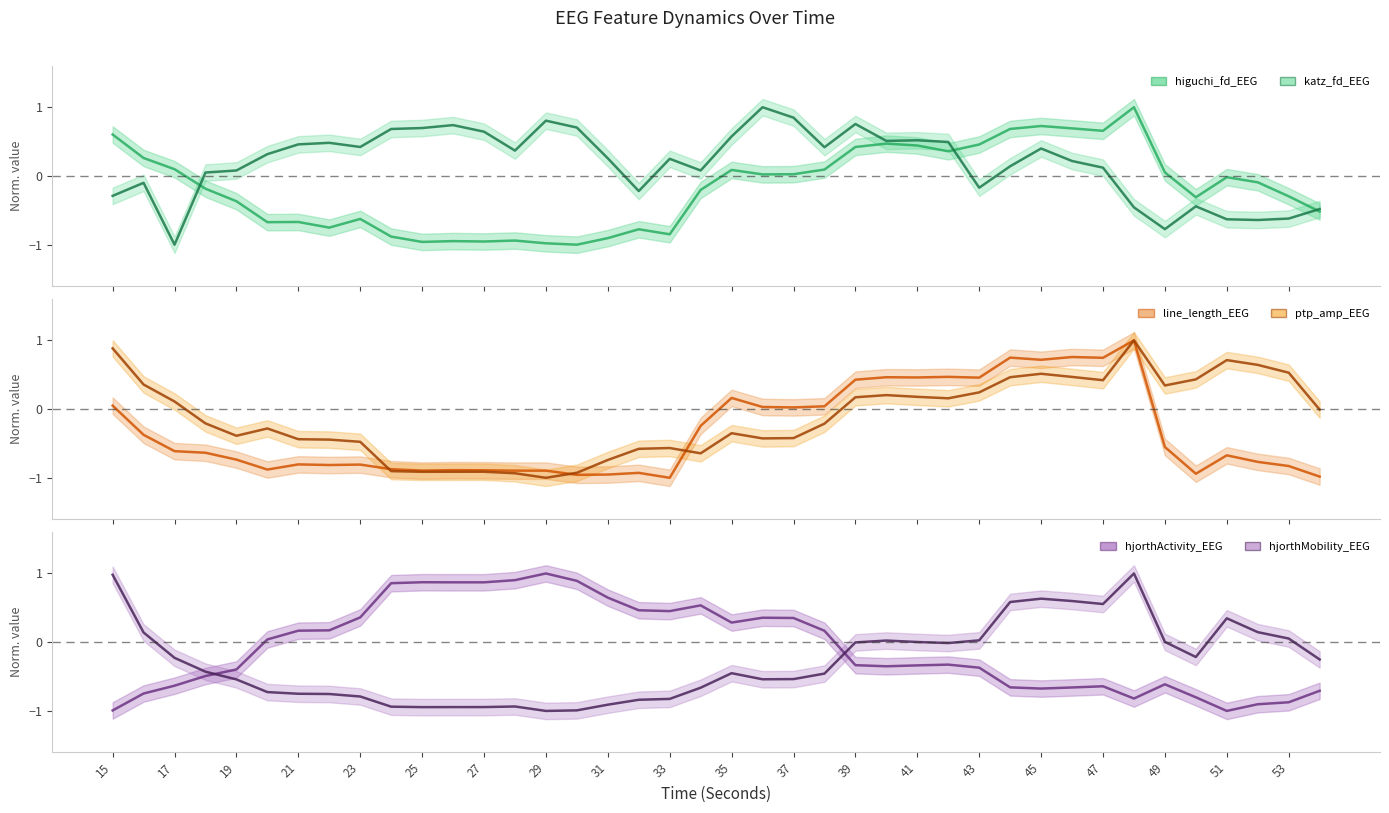

Which series changed the most between 28 and 37?

line_length_EEG